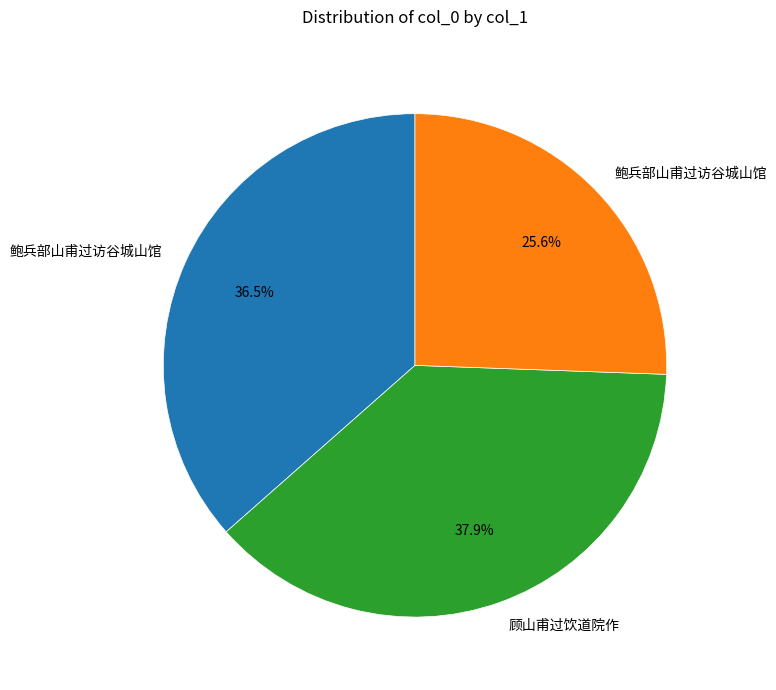

Is there a majority slice in this chart?

No